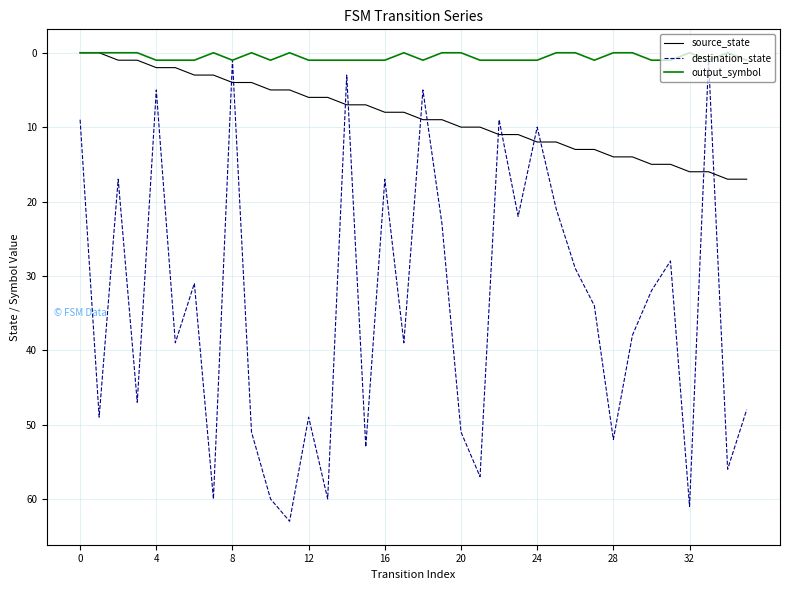

What is the highest value of the source_state series?

17